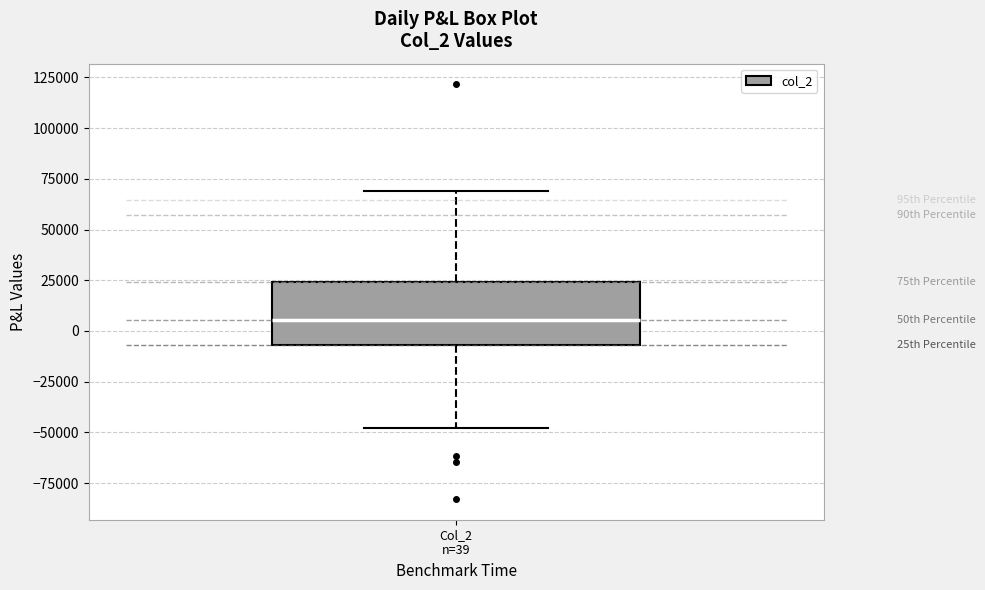

Transcribe this box plot: give where the median line is, the range the box spans, and where the two whiskers end, as read against the y-axis. The values are not printed on the chart, so give them approximately, as read against the axis.

median 5000, box -5000 to 25000, whiskers -50000 to 70000